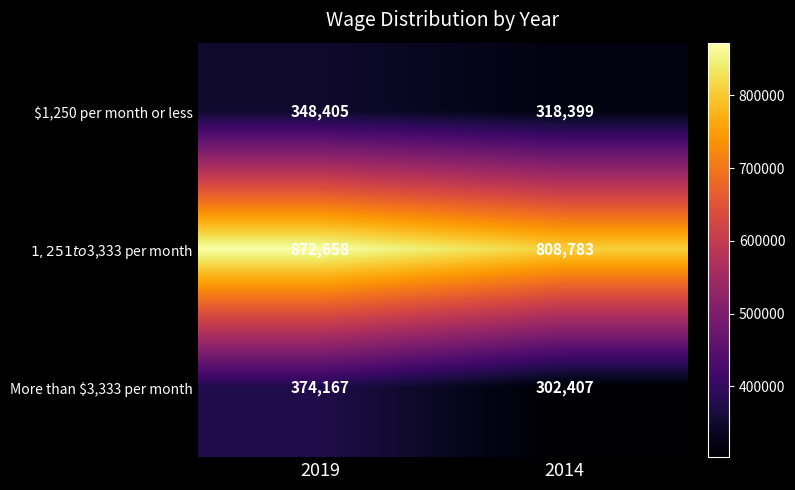

Between 2019 and 2014, which series saw the biggest shift?

More than $3,333 per month